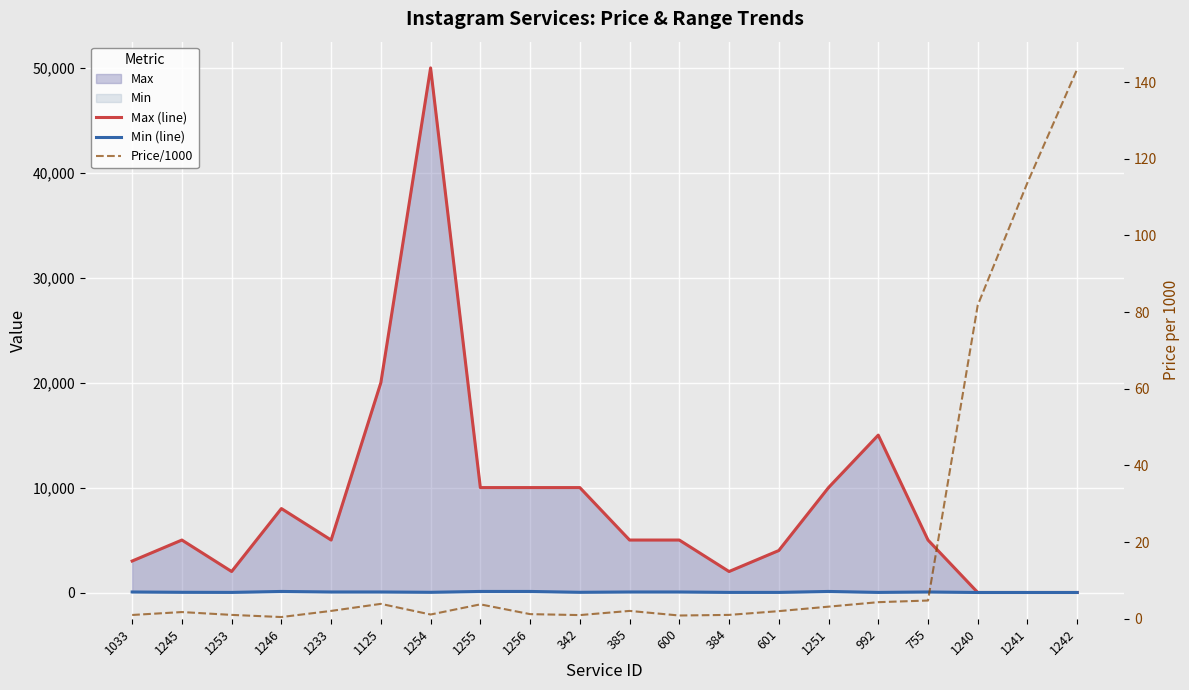

What is the label of the 6th point from the left?

1125